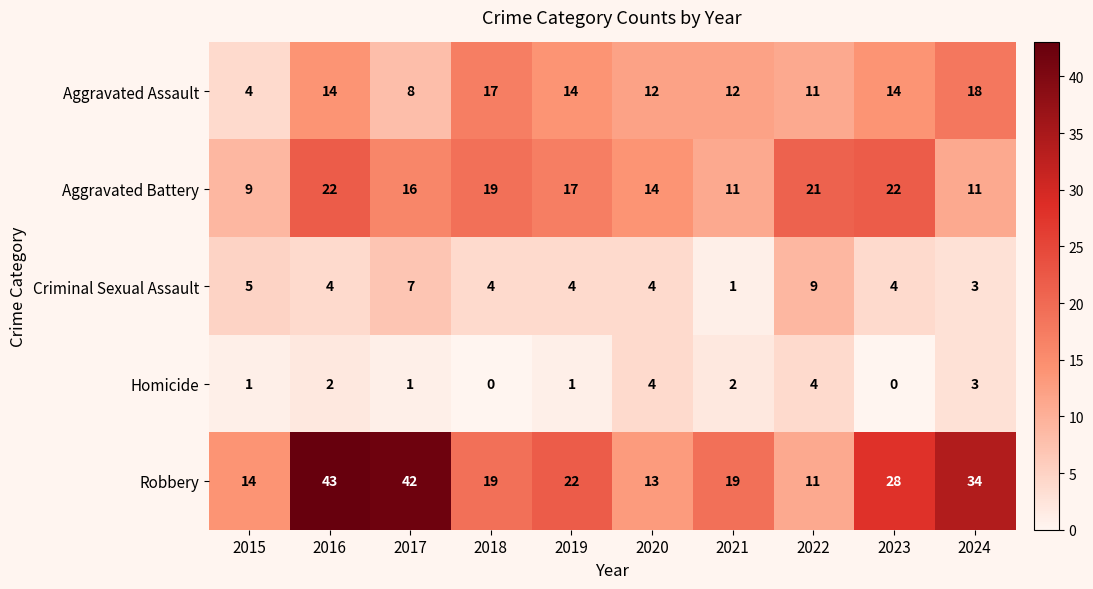

Where is Robbery nearest to the value 27?

2023